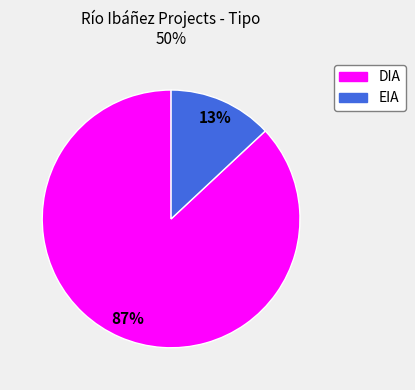

Rank the categories by value from highest to lowest.

DIA, EIA